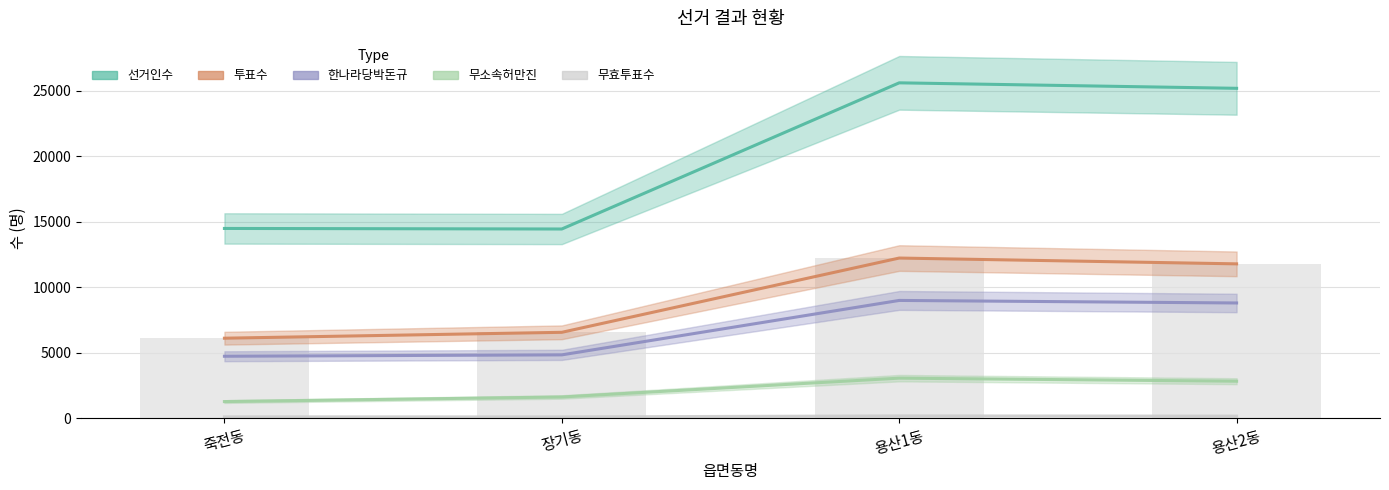

List the labels in order of 선거인수 value, largest first.

용산1동, 용산2동, 죽전동, 장기동